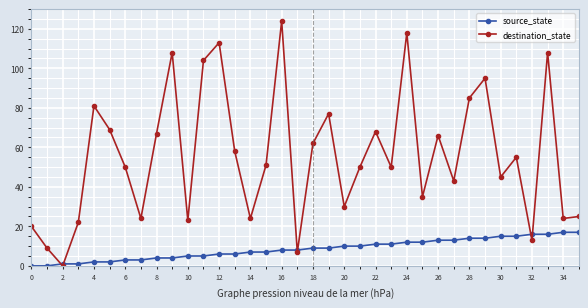

How many values in destination_state are above zero?

35